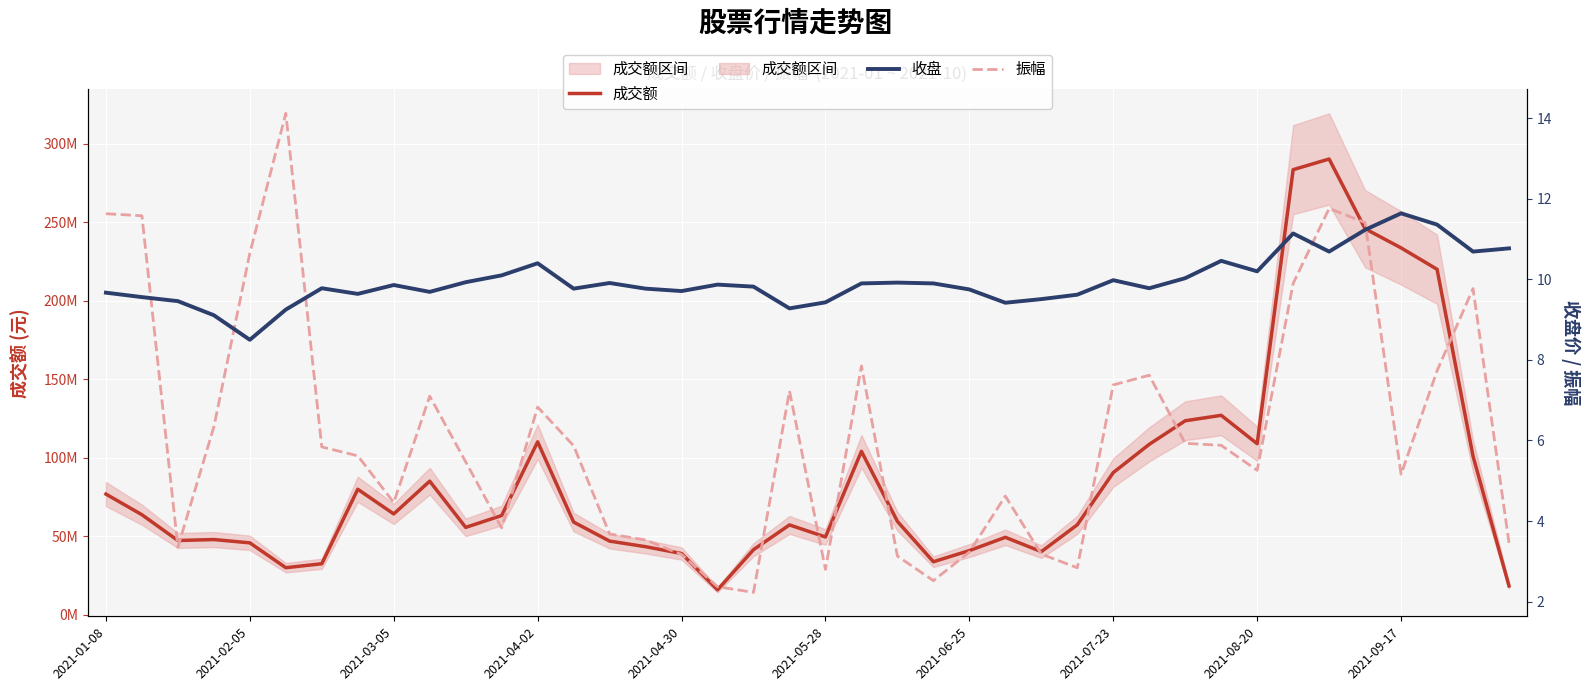

True or false: 成交额 and 振幅 cross at least once.

False